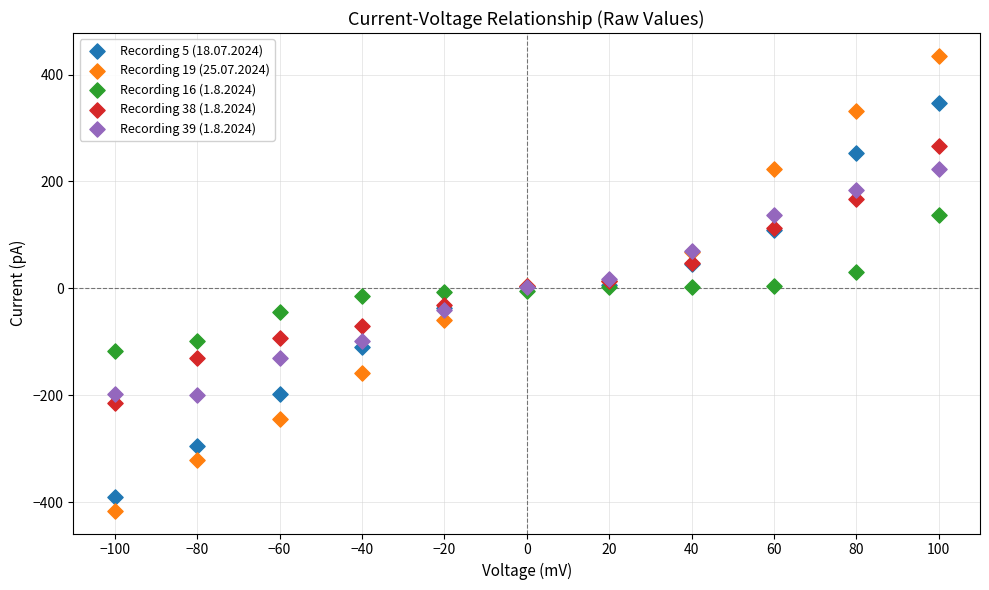

What are all the series names shown in the legend?

Recording 5 (18.07.2024), Recording 19 (25.07.2024), Recording 16 (1.8.2024), Recording 38 (1.8.2024), Recording 39 (1.8.2024)